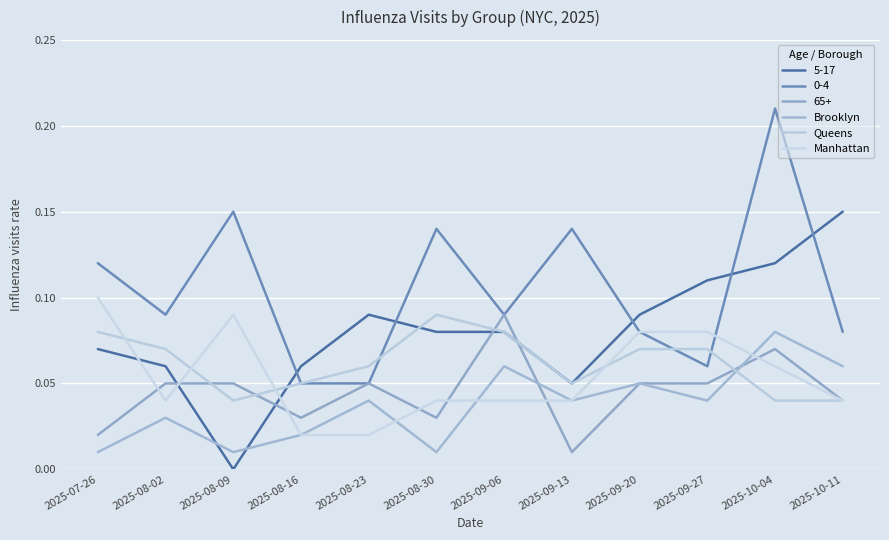

True or false: Manhattan has a value of 0.1 at 2025-10-04.

True